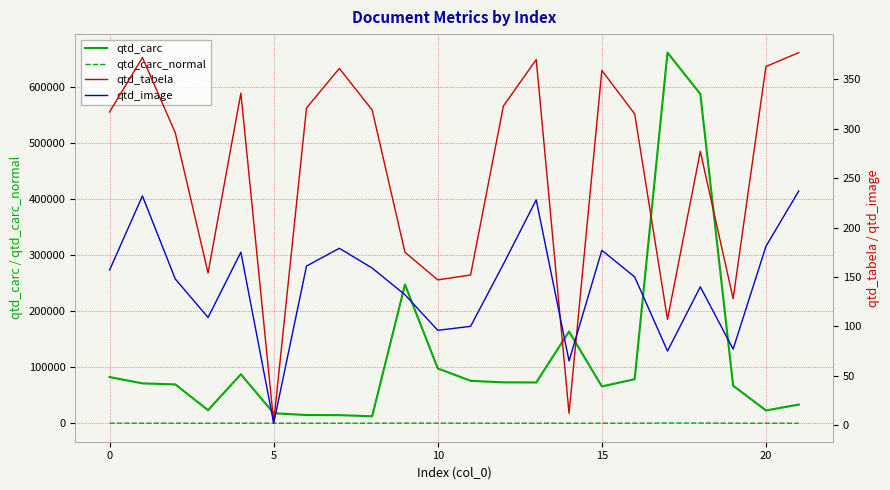

Is this an area chart (filled region under the line)?

No